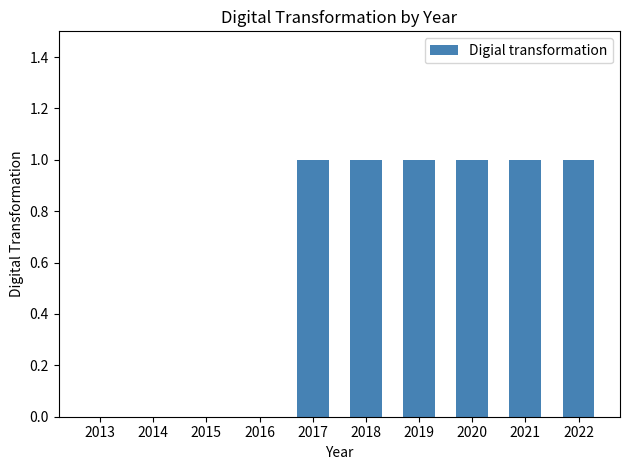

What is the sum of all values?

6